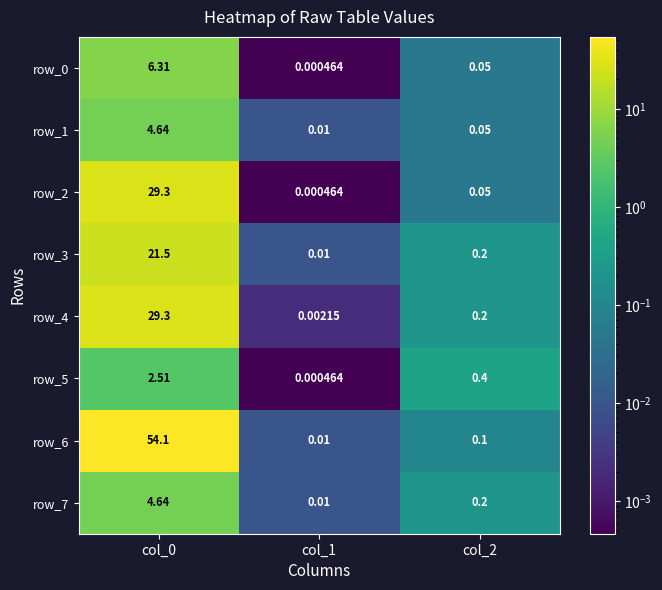

Is the value of row_4 at col_2 greater than the value of row_5 at col_0?

No